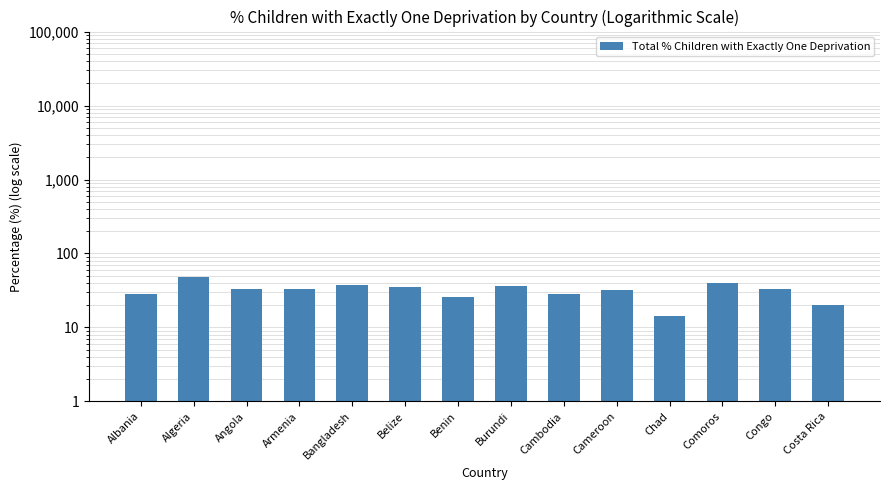

What is the label of the 13th bar from the right?

Algeria